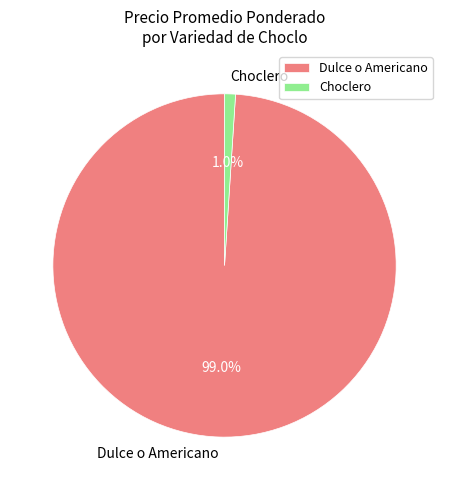

What is the majority slice?

Dulce o Americano